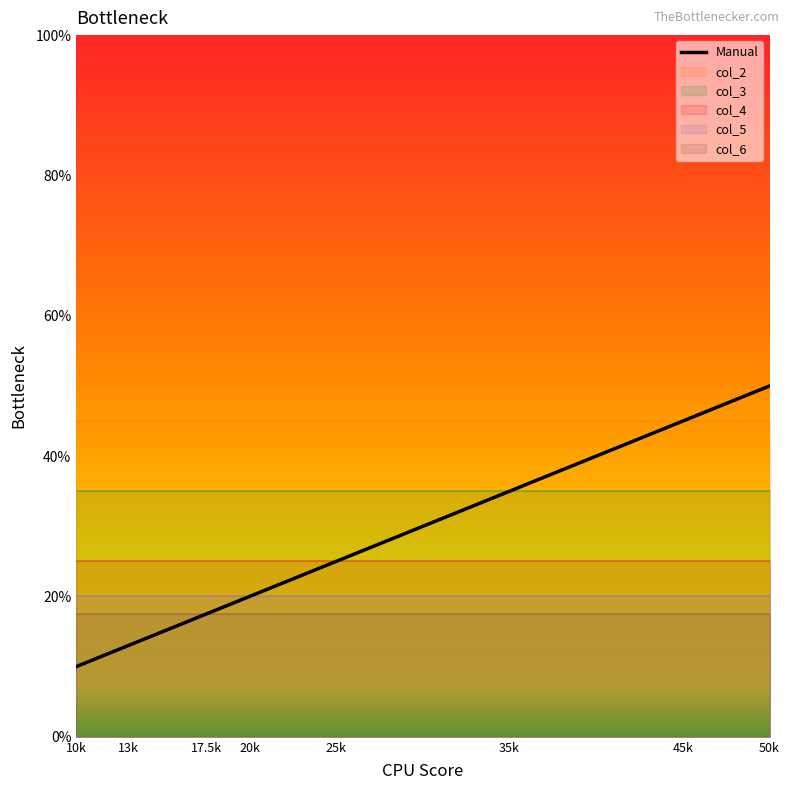

Which series has the widest spread of values?

Manual